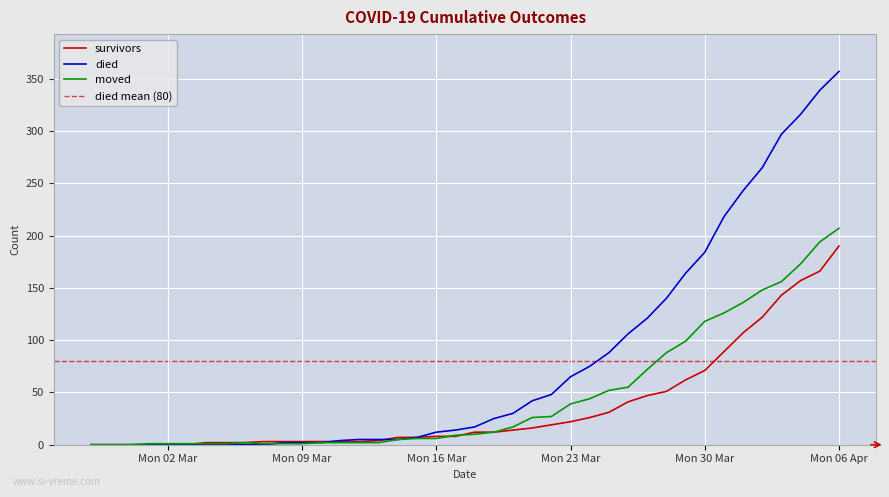

What is the difference between the second highest and minimum values in the survivors series?

166